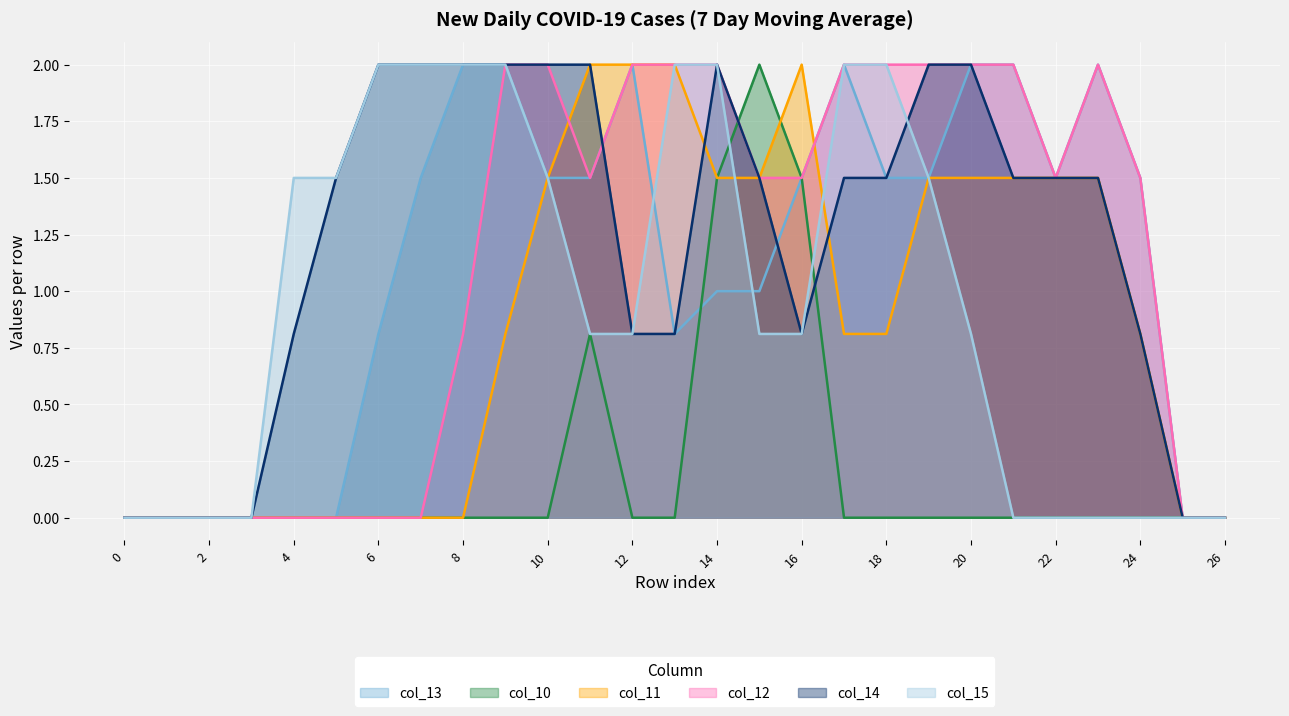

What is the difference between the second highest and minimum values in the col_13 series?

2.0